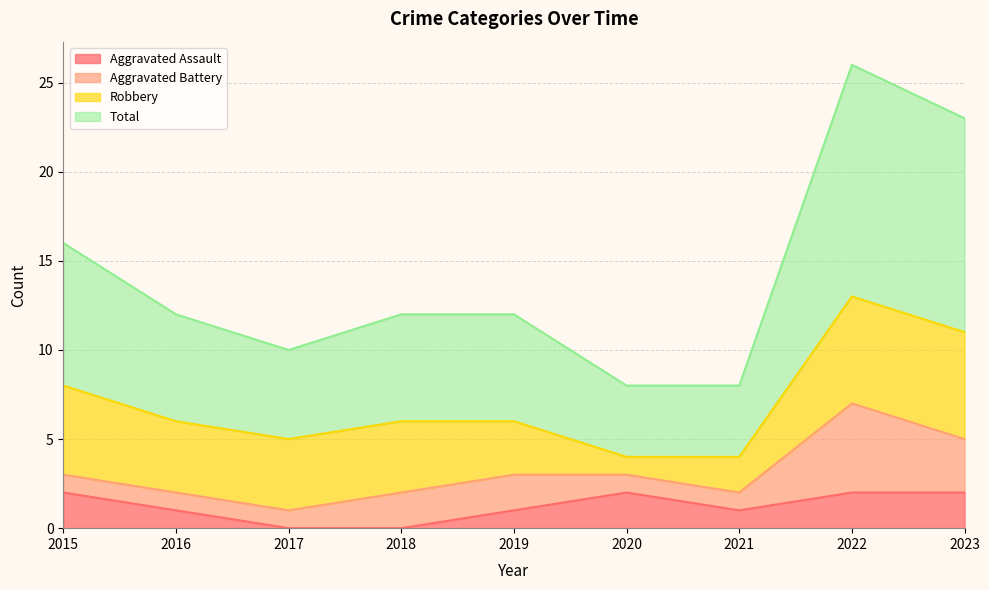

What is the average value of the Aggravated Assault series?

1